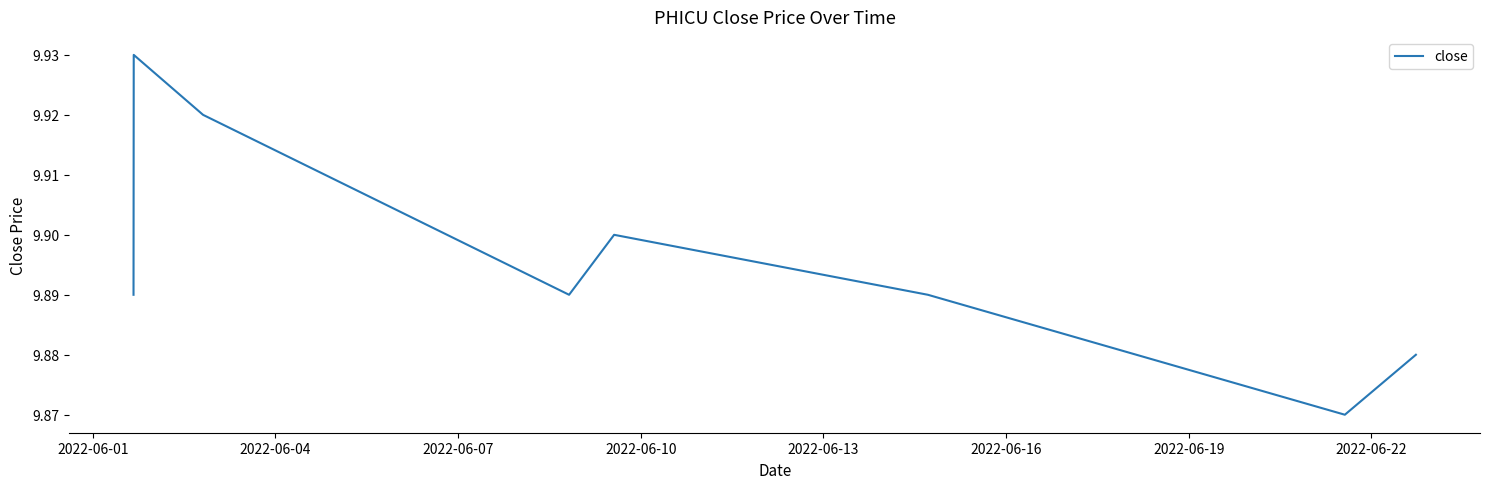

What is the sum of all values?

79.2